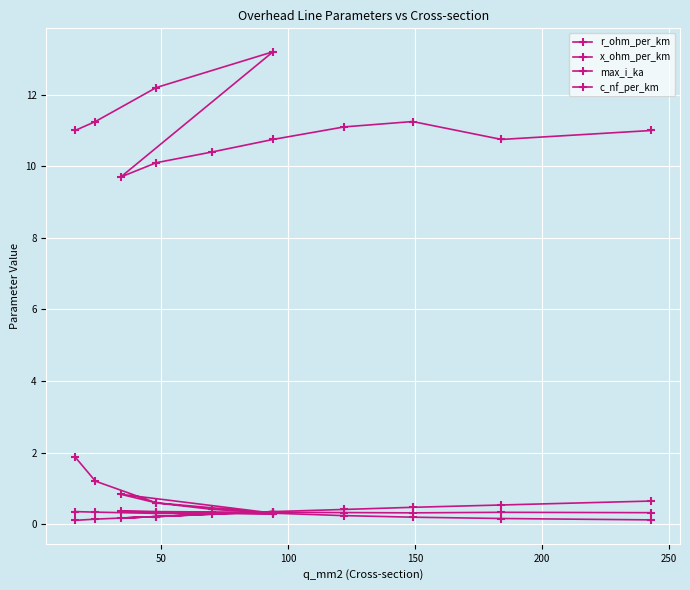

Rank the series by their maximum value, from lowest to highest.

x_ohm_per_km, max_i_ka, r_ohm_per_km, c_nf_per_km